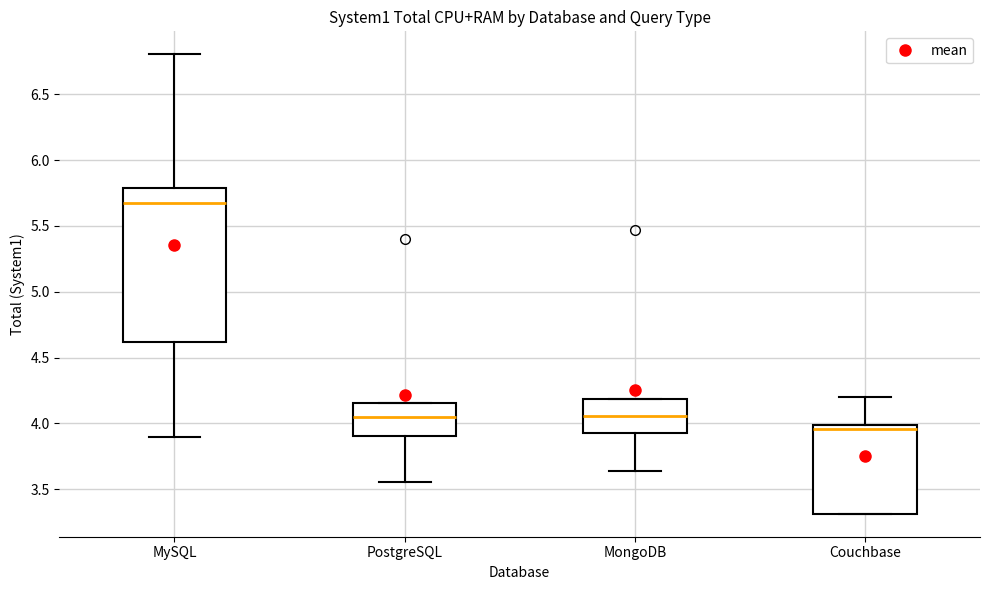

Reading left to right, read every box against the y-axis: the position of its median line, the range the box covers, and the ends of its whiskers. The values are not printed on the chart, so give them approximately, as read against the axis.

MySQL: median 5.65, box 4.60 to 5.80, whiskers 3.90 to 6.80
PostgreSQL: median 4.05, box 3.90 to 4.15, whiskers 3.55 to 4.15
MongoDB: median 4.05, box 3.95 to 4.20, whiskers 3.65 to 4.20
Couchbase: median 3.95, box 3.30 to 4.00, whiskers 3.30 to 4.20